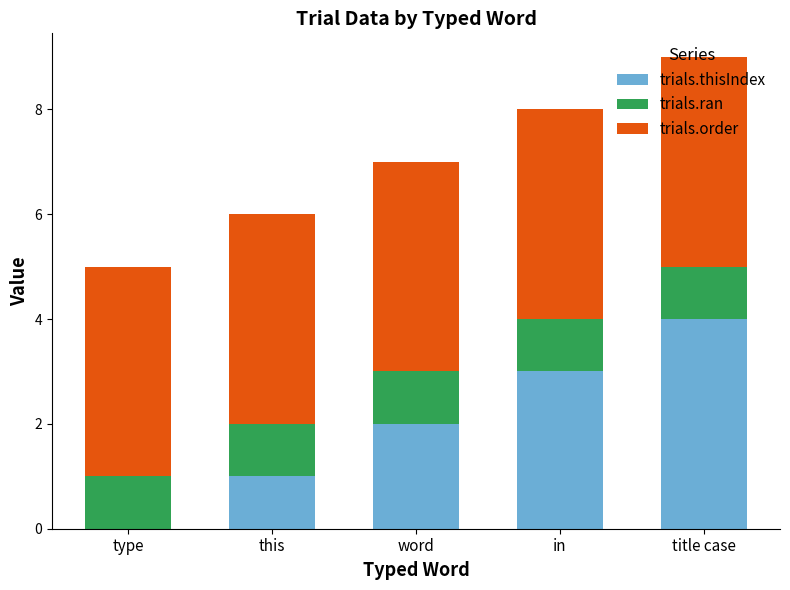

What is the total value across all series at word?

7